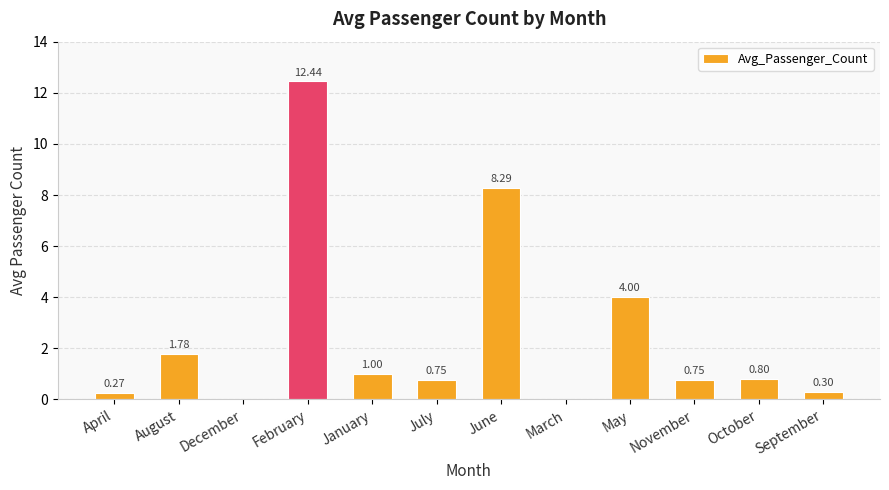

Are the bars grouped side by side (vs. stacked)?

No